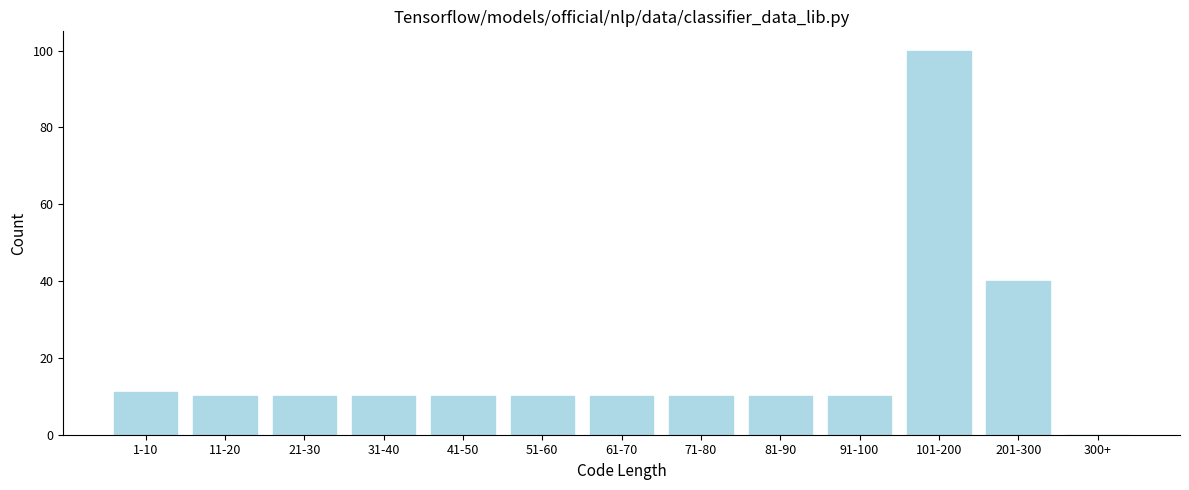

Reading left to right, list all the values displayed in this chart.

1-10=11	11-20=10	21-30=10	31-40=10	41-50=10	51-60=10	61-70=10	71-80=10	81-90=10	91-100=10	101-200=100	201-300=40	300+=0